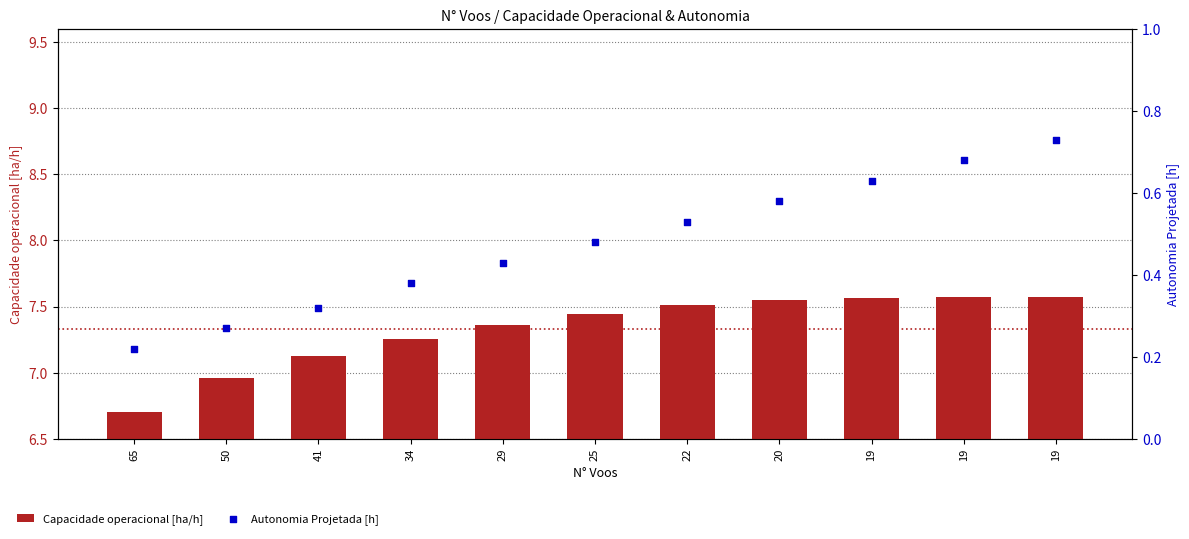

At how many categories does at least one series exceed 2?

11